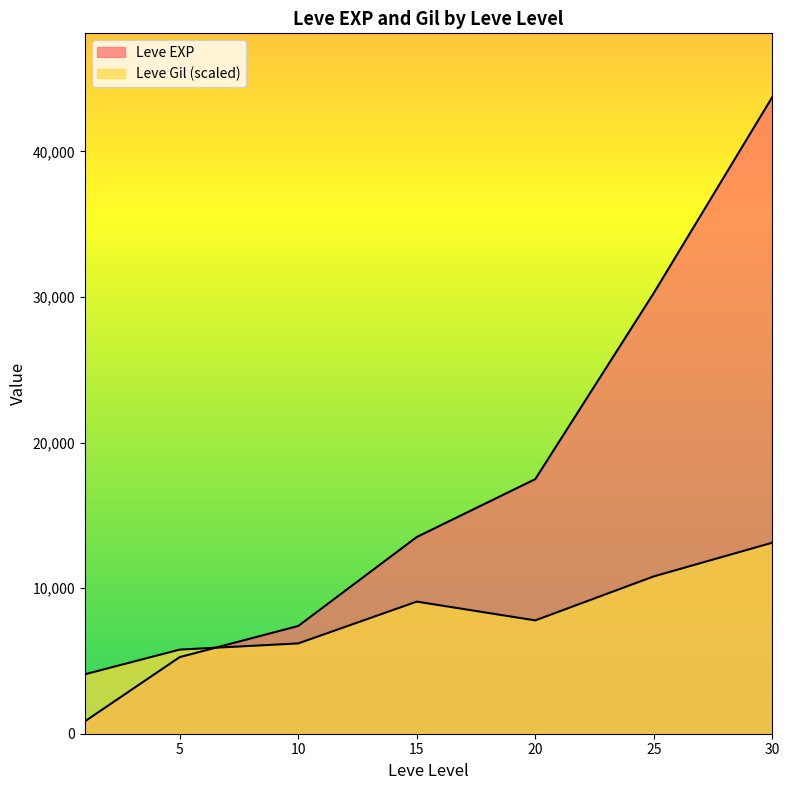

The value of Leve EXP at 10 is 2033. True or false?

False